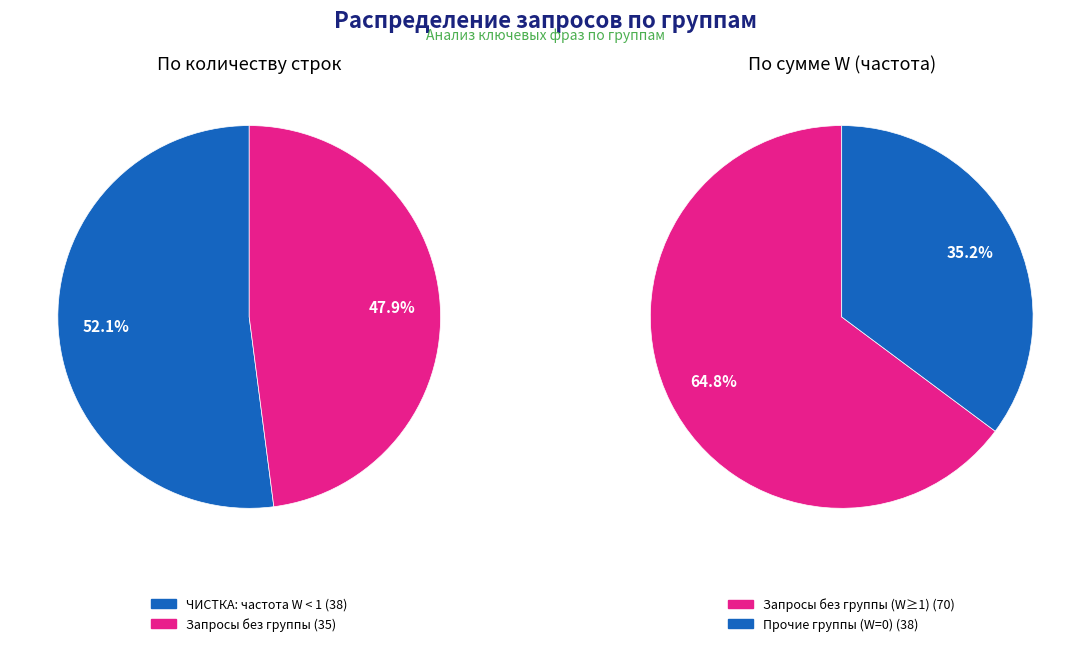

Count the number of slices in the pie.

2